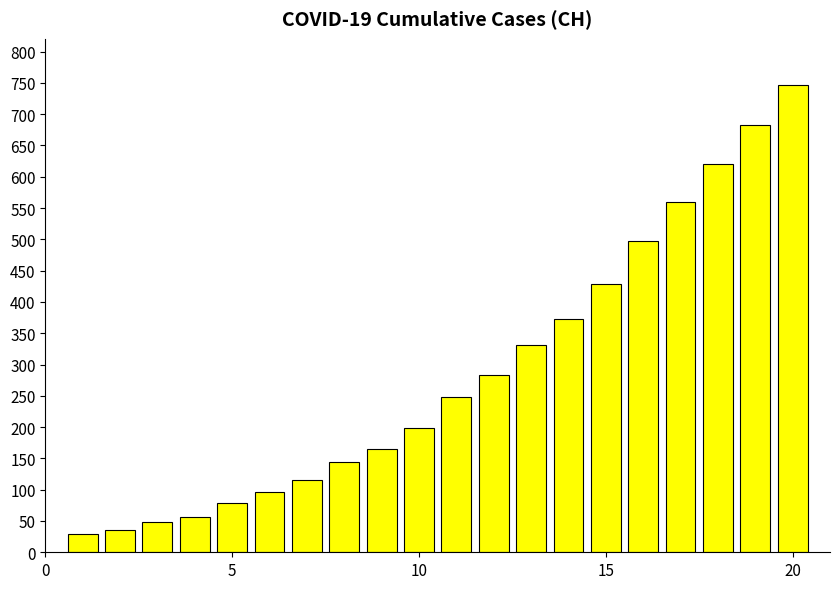

What is the value of the 2nd bar from the left?

36